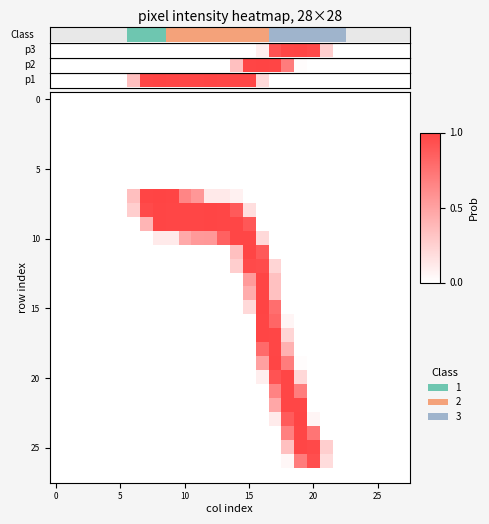

Count the number of data series in this chart.

28